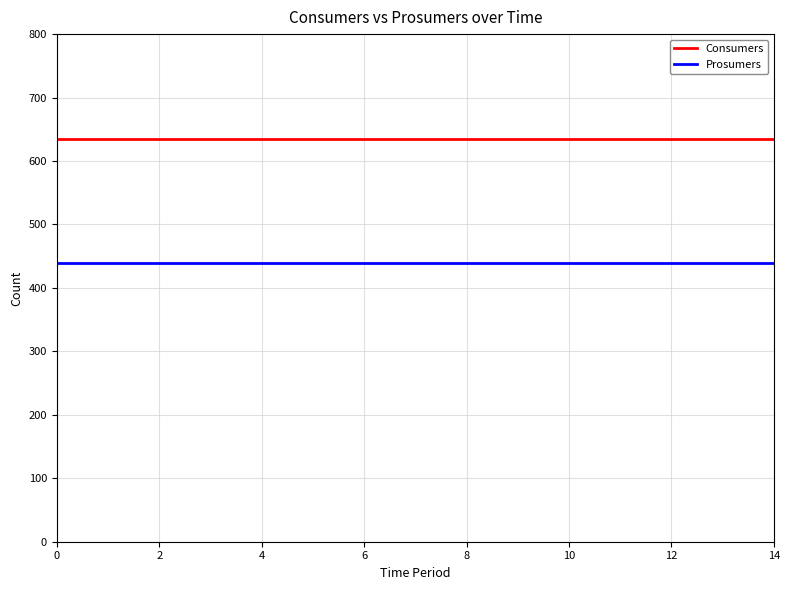

Rank the series by their average value, from highest to lowest.

Consumers, Prosumers